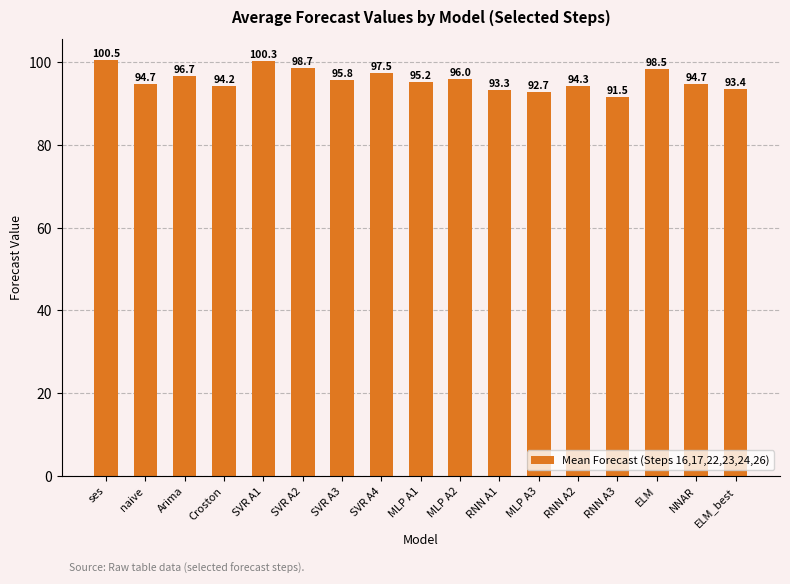

Reading left to right, extract all data points from this chart.

ses=100.5	naive=94.7	Arima=96.7	Croston=94.2	SVR A1=100.3	SVR A2=98.7	SVR A3=95.8	SVR A4=97.5	MLP A1=95.2	MLP A2=96.0	RNN A1=93.3	MLP A3=92.7	RNN A2=94.3	RNN A3=91.5	ELM=98.5	NNAR=94.7	ELM_best=93.4